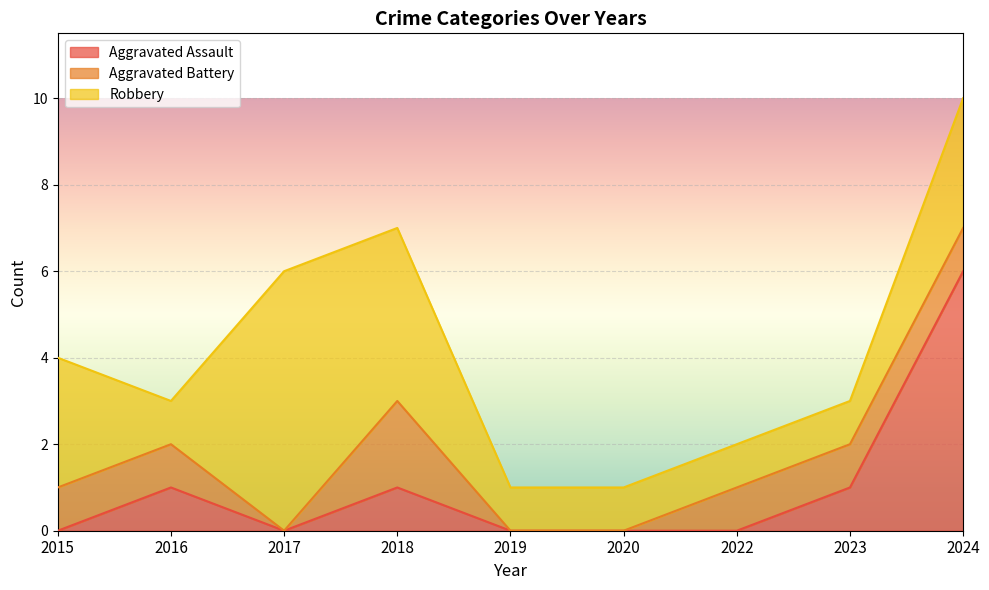

At how many categories does at least one series exceed 1?

4